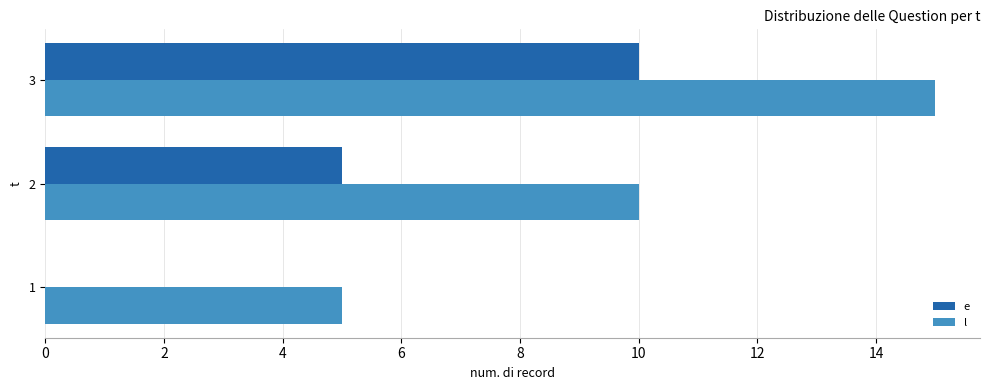

True or false: l has a value of 4 at 2.

False